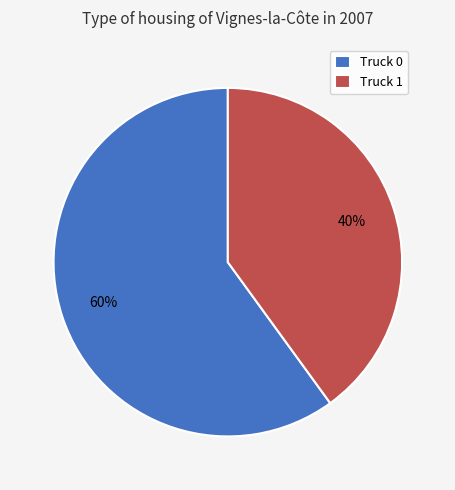

To the nearest percent, what portion does Truck 0 represent?

60%